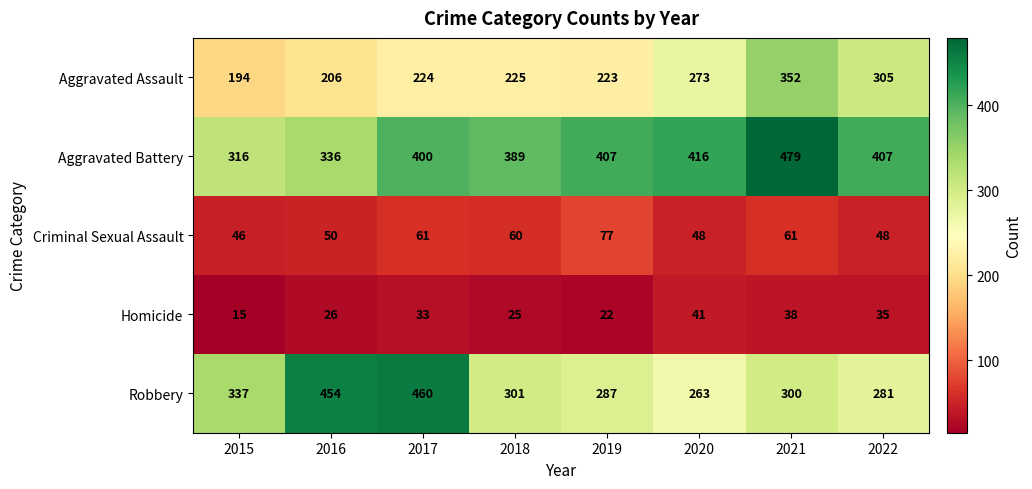

What is the total value across all series at 2017?

1178